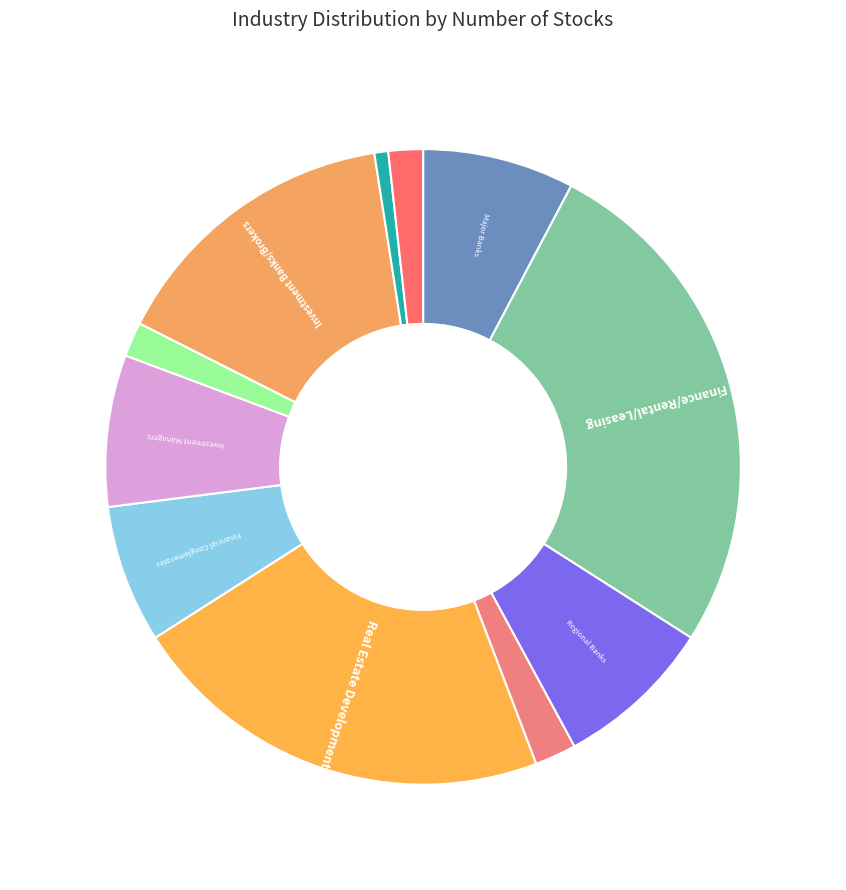

Is it true that Life/Health Insurance is 2% of the pie?

True